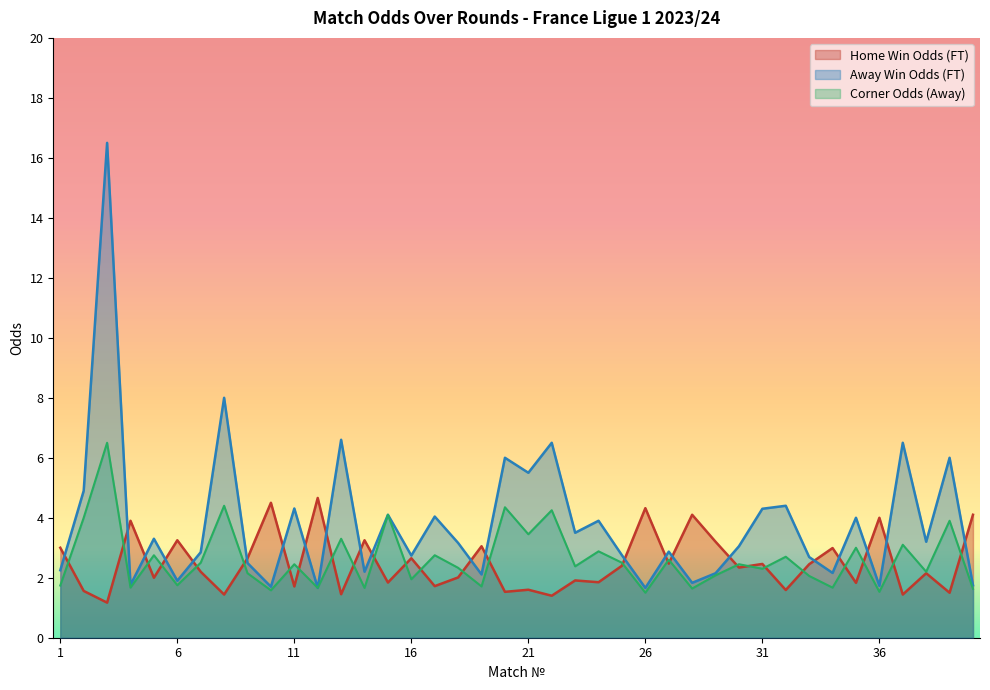

What is the difference between the Odd_A_FT values at 39 and 26?

4.3